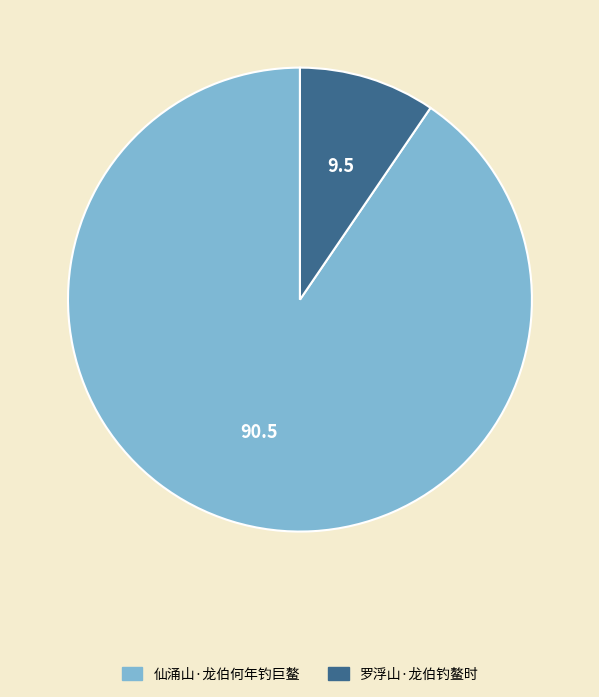

Between 罗浮山·龙伯钓鳌时 and 仙涌山·龙伯何年钓巨鳌, which is larger?

仙涌山·龙伯何年钓巨鳌